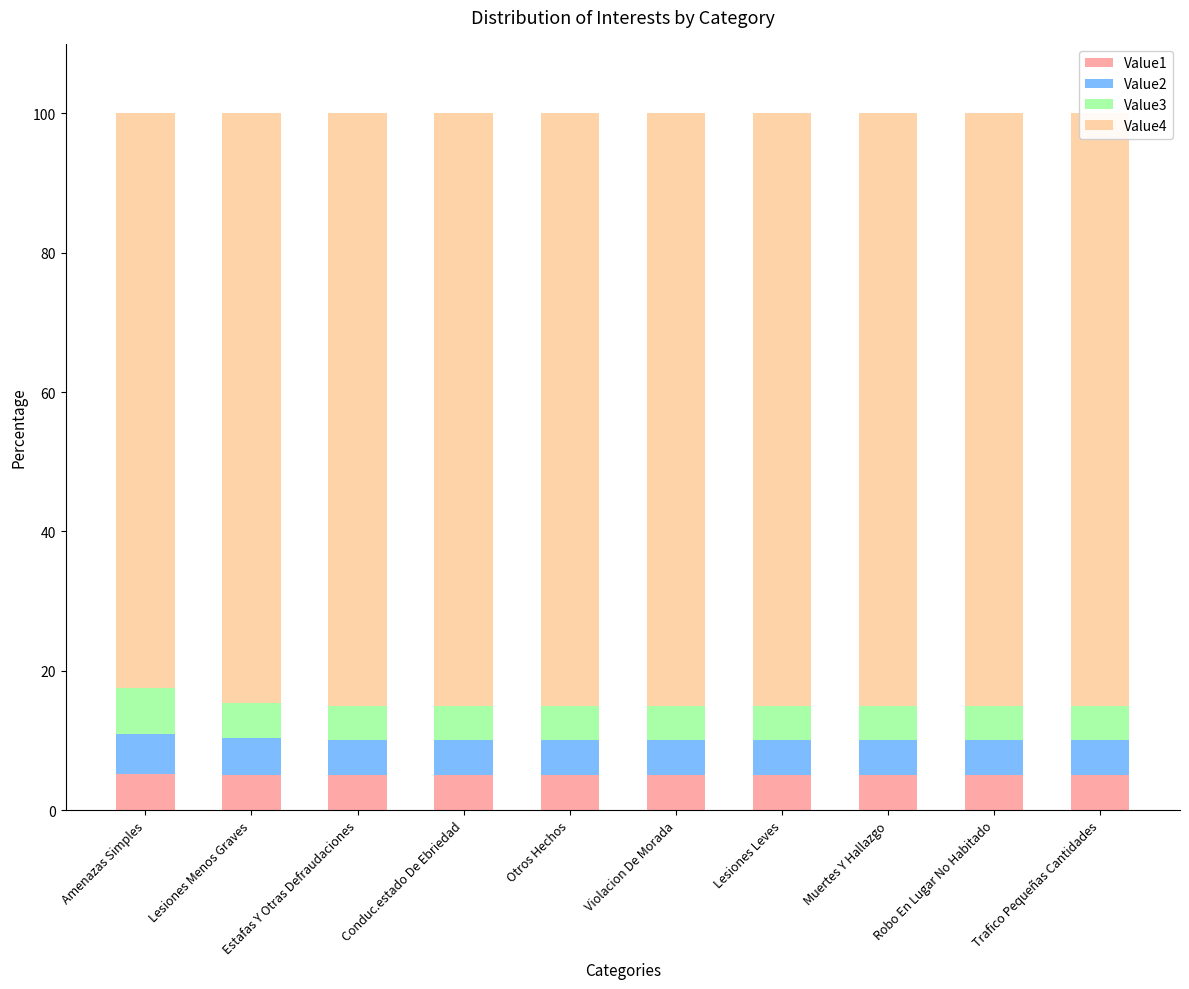

What are all the series names shown in the legend?

Value1, Value2, Value3, Value4